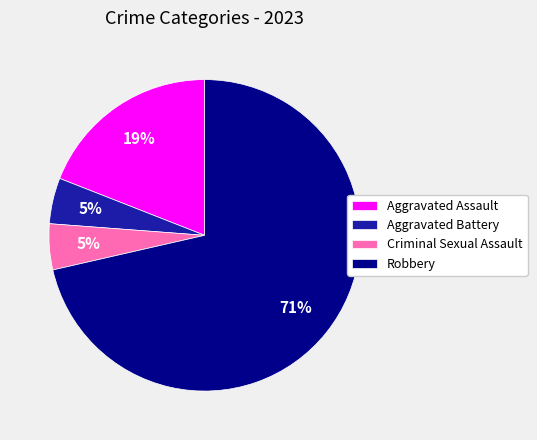

Which category has the biggest portion of the pie?

Robbery